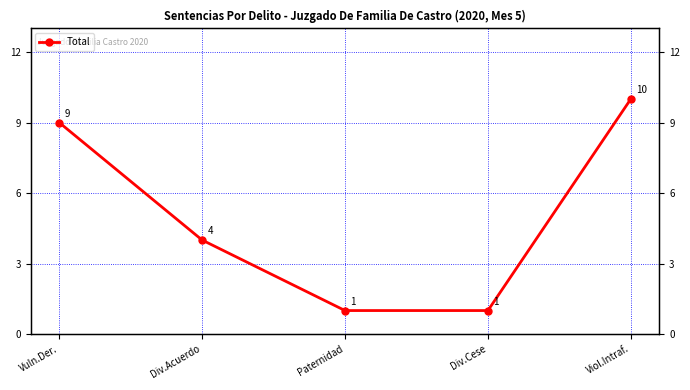

What position from the left is Paternidad?

3